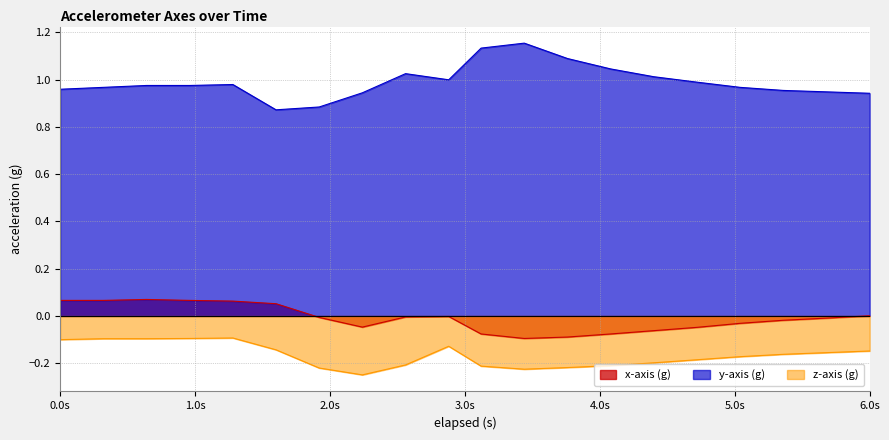

Reading left to right, extract all data points from this chart.

x-axis (g): 0.1	0.1	0.1	0.1	0.1	0.1	-0.0	-0.0	-0.0	-0.0	-0.1	-0.1	-0.1	-0.1	-0.1	-0.0	-0.0	-0.0	-0.0	0.0
y-axis (g): 1.0	1.0	1.0	1.0	1.0	0.9	0.9	0.9	1.0	1.0	1.1	1.2	1.1	1.0	1.0	1.0	1.0	1.0	0.9	0.9
z-axis (g): -0.1	-0.1	-0.1	-0.1	-0.1	-0.1	-0.2	-0.2	-0.2	-0.1	-0.2	-0.2	-0.2	-0.2	-0.2	-0.2	-0.2	-0.2	-0.2	-0.1